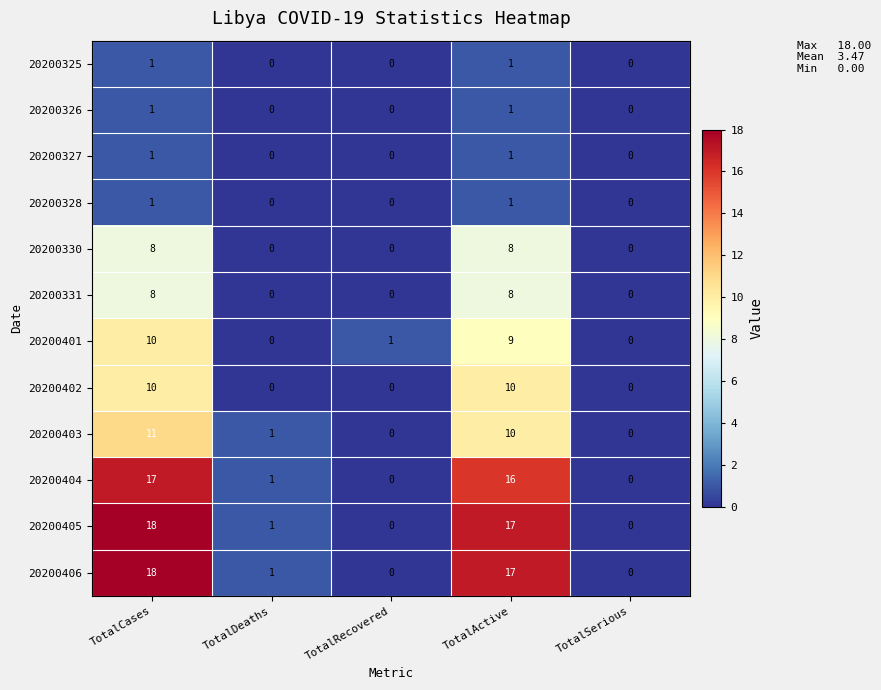

Count the 20200402 values in the range 0 to 10.

5